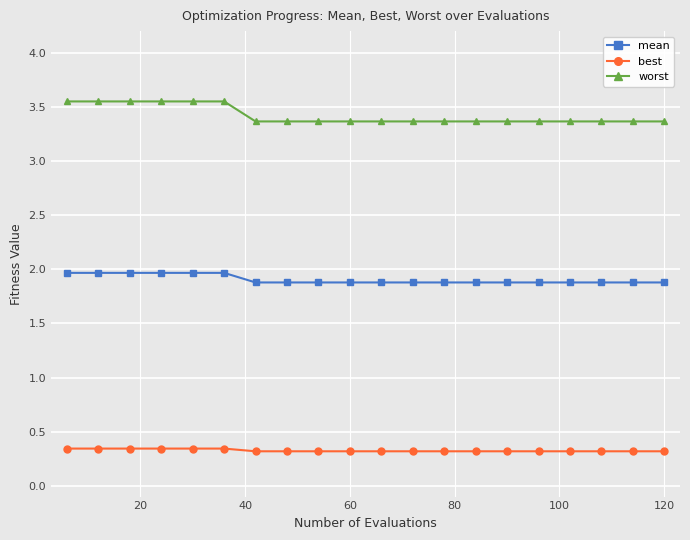

True or false: best and worst cross at least once.

False